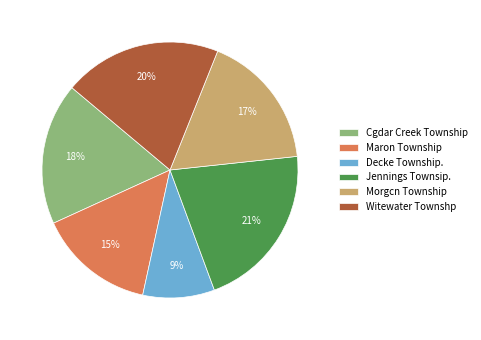

Is the sum of Witewater Townshp and Maron Township greater than half?

No